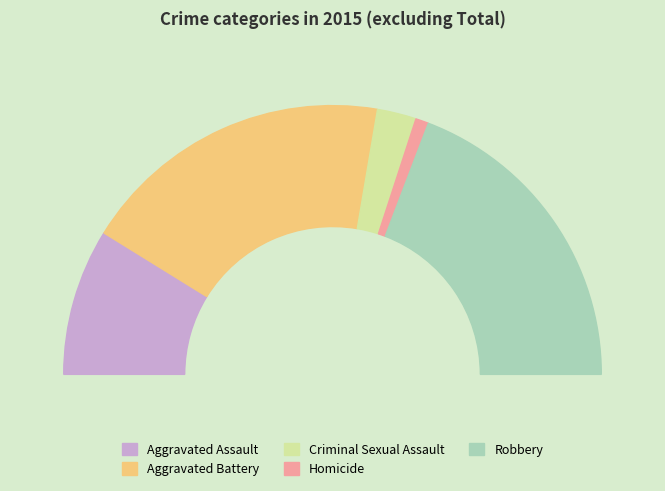

How many segments does this pie chart have?

5